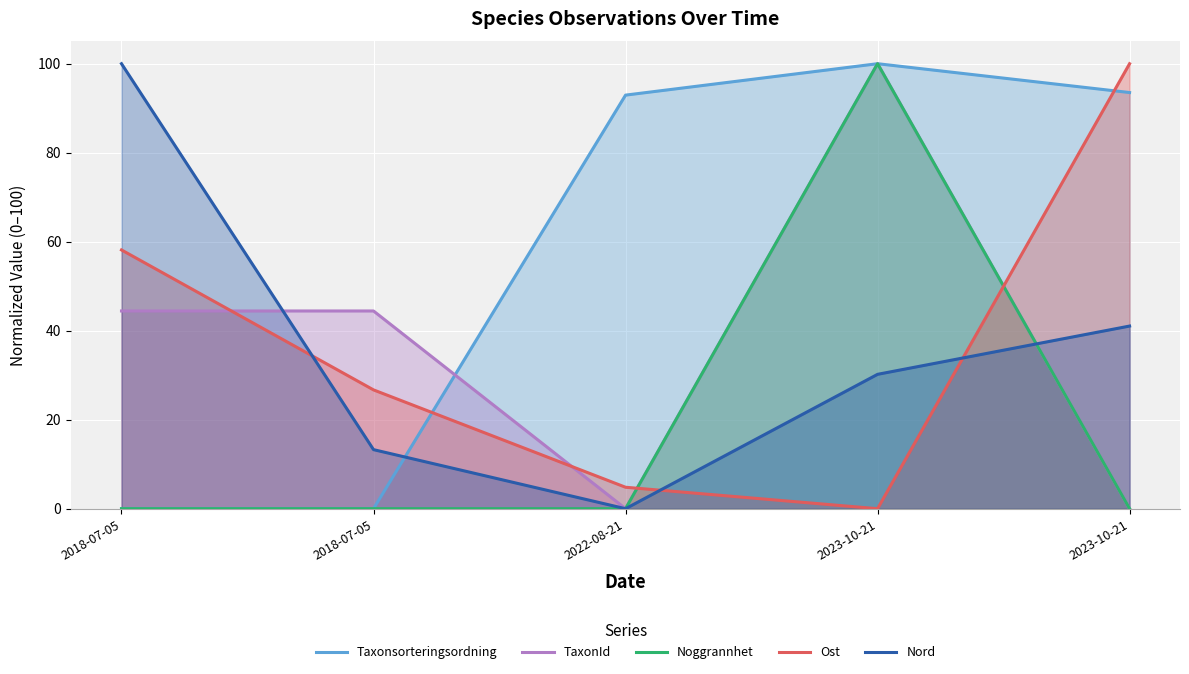

How many lines are shown in the chart?

5